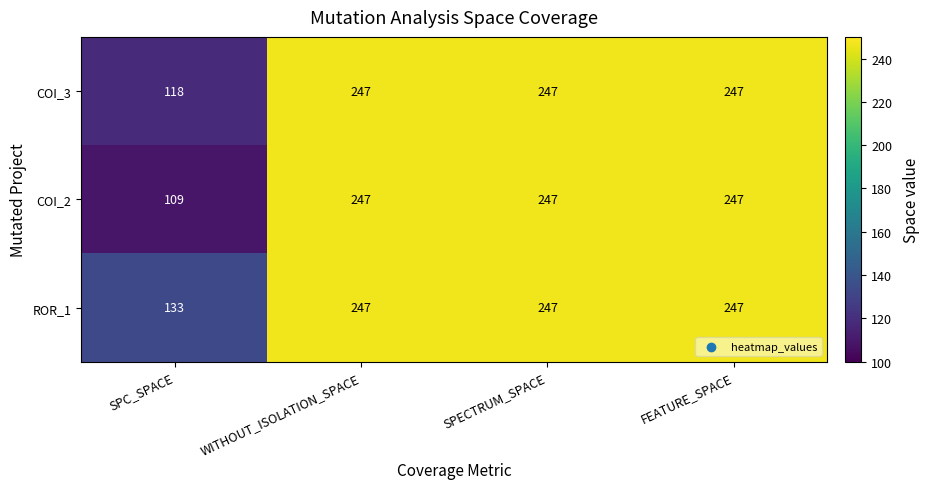

Reading left to right, what are all the values shown in this chart?

COI_3: 118	247	247	247
COI_2: 109	247	247	247
ROR_1: 133	247	247	247